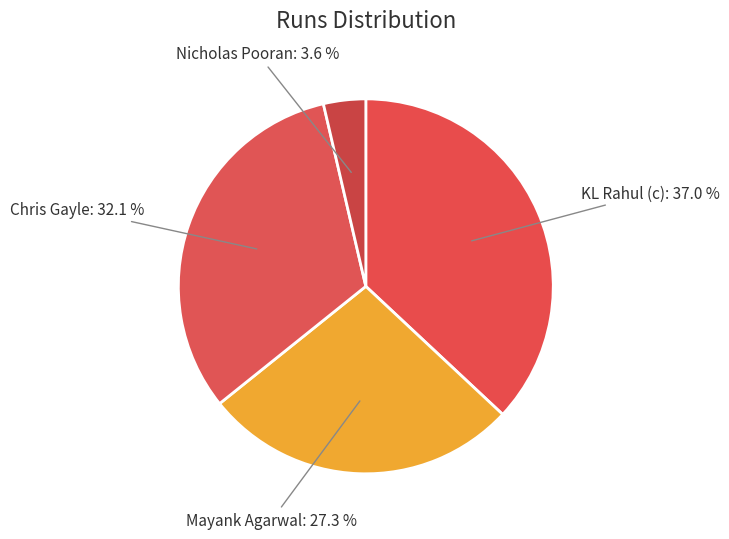

The KL Rahul (c) slice represents 37% of the pie. True or false?

True